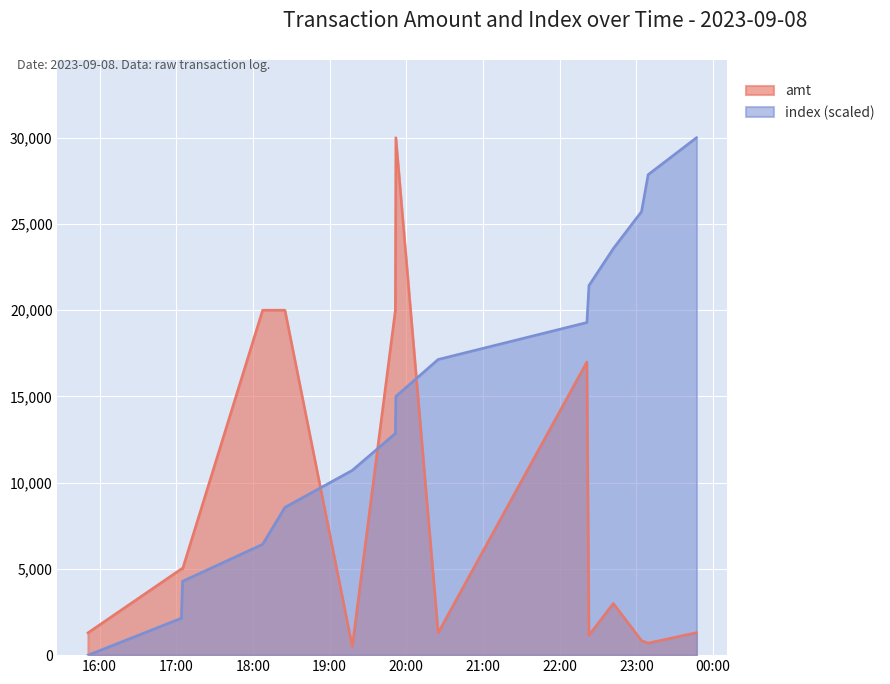

How many lines are shown in the chart?

2